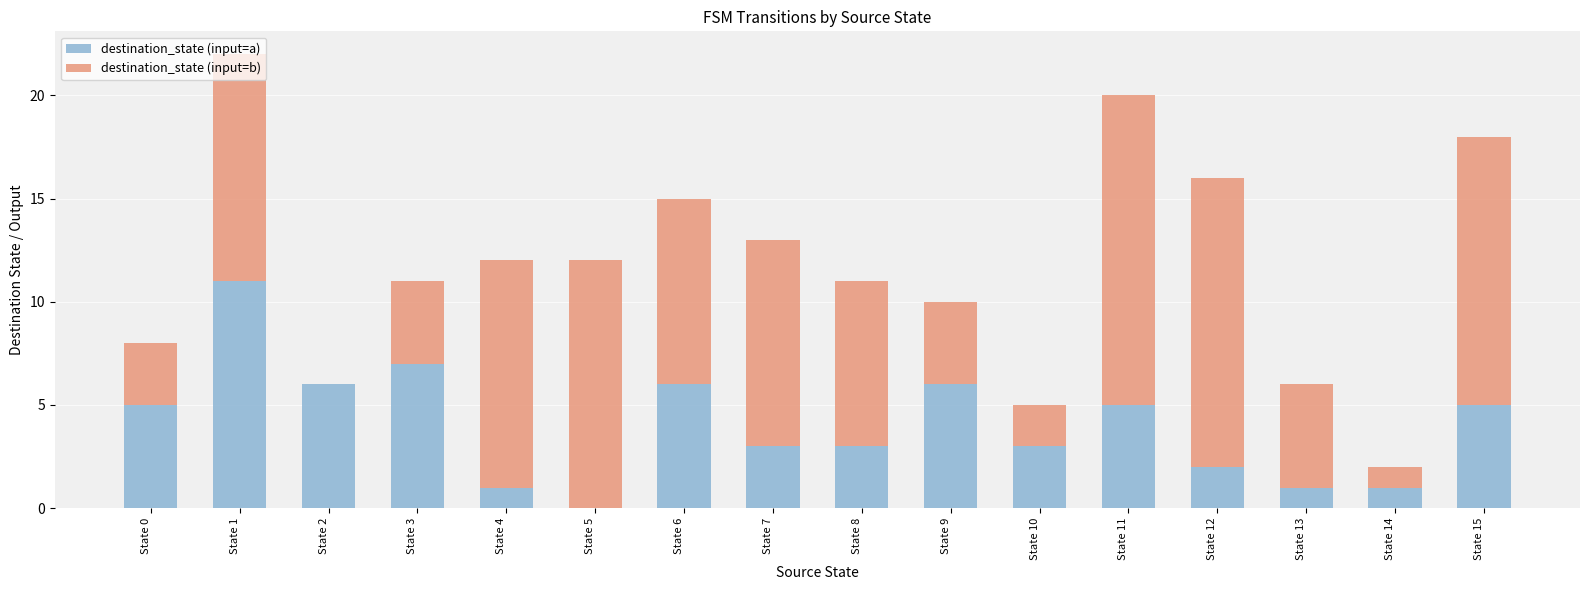

What is the sum of all destination_state (input=a) values?

65